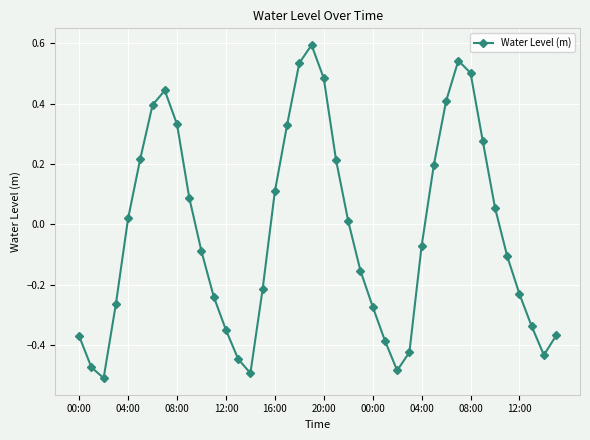

What is the maximum value shown in the chart?

0.6